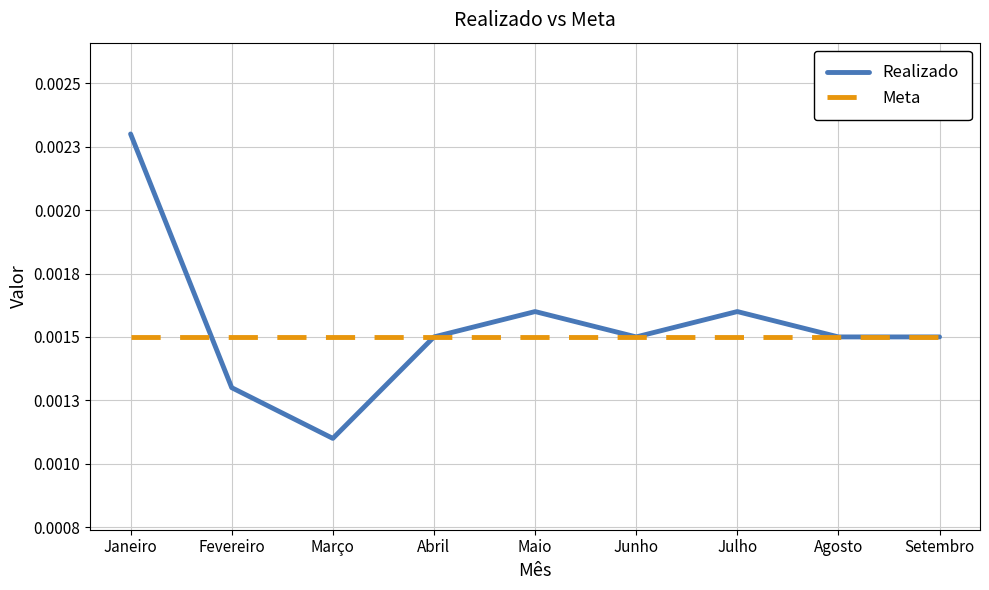

True or false: Meta has more than 0 points higher than both neighbors.

False